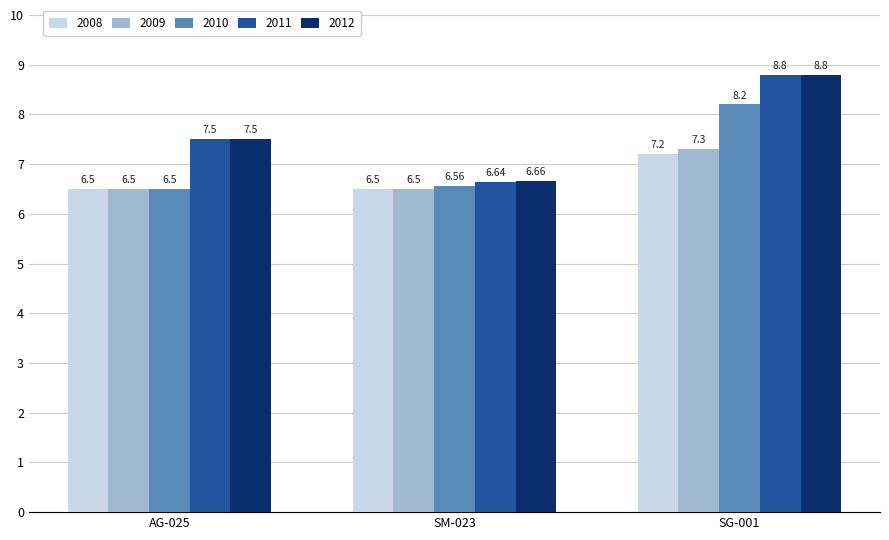

What is the total value across all series at SG-001?

40.3